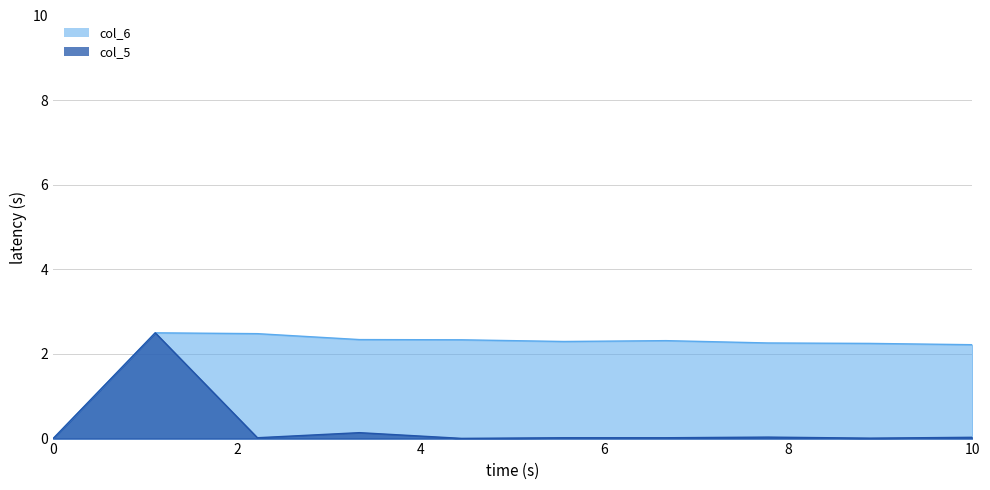

What is the total value across all series at 2014/08/31 07:22:41?

2.3